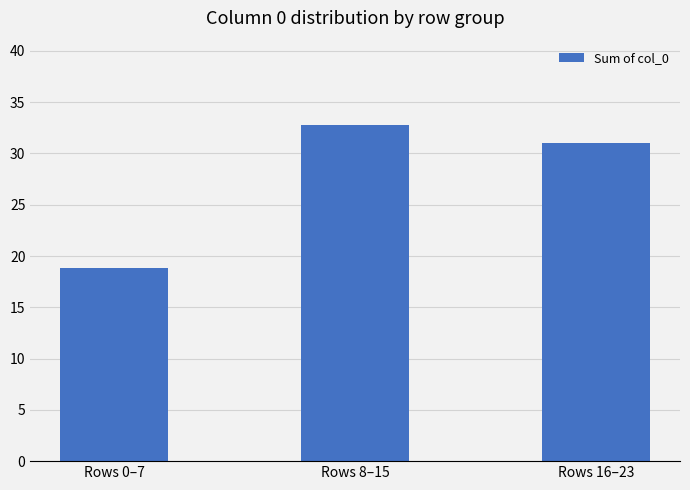

Which label corresponds to the smallest value in the chart?

Rows 0–7